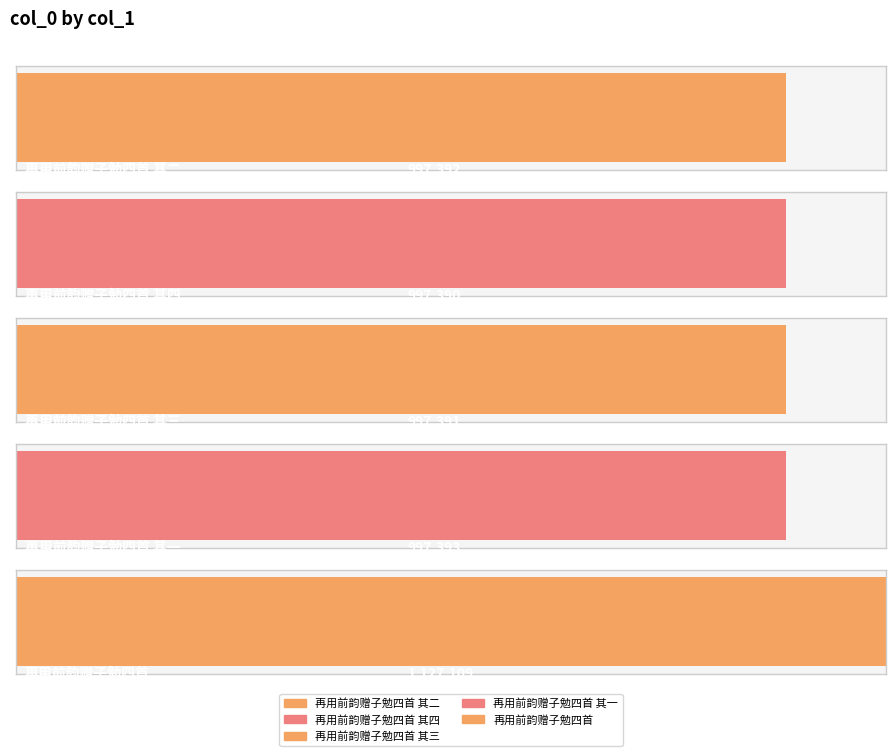

Reading left to right, transcribe all the data shown in this chart.

再用前韵赠子勉四首 其二=997392	再用前韵赠子勉四首 其四=997390	再用前韵赠子勉四首 其三=997391	再用前韵赠子勉四首 其一=997393	再用前韵赠子勉四首=1127109